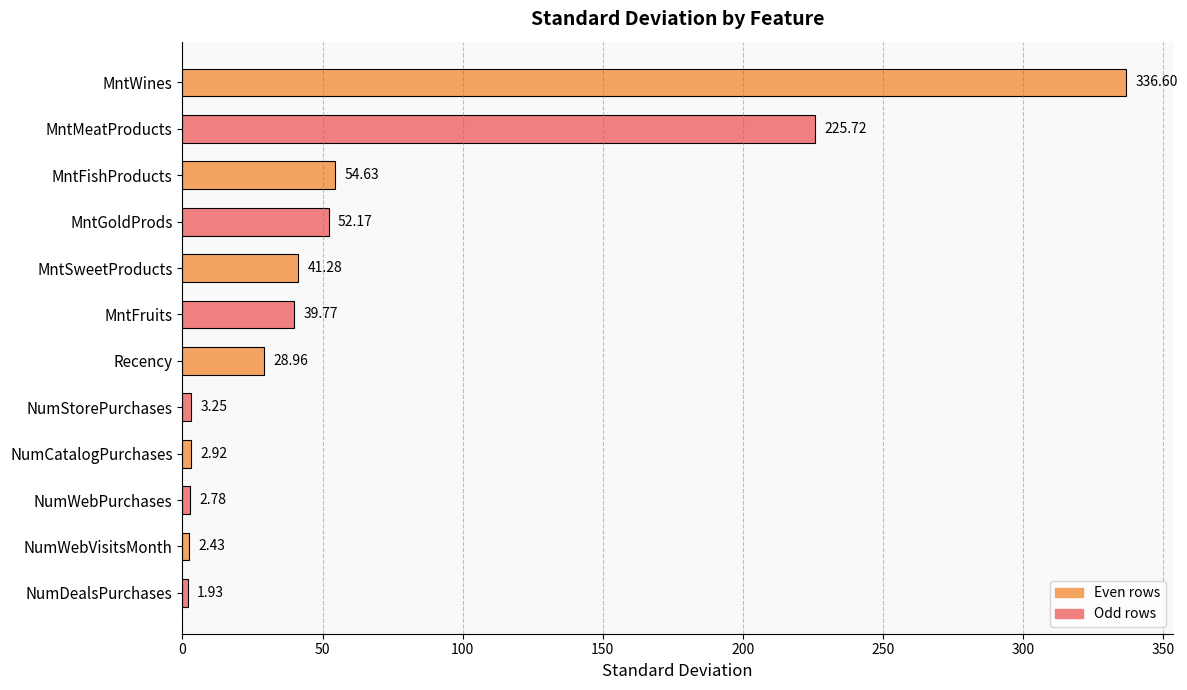

What is the label of the 11th bar from the bottom?

MntMeatProducts